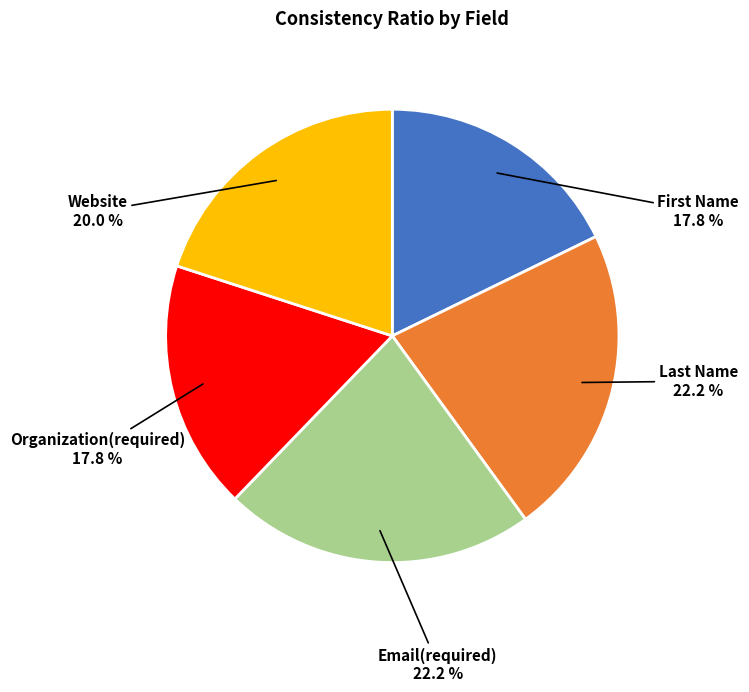

Is there a majority slice in this chart?

No